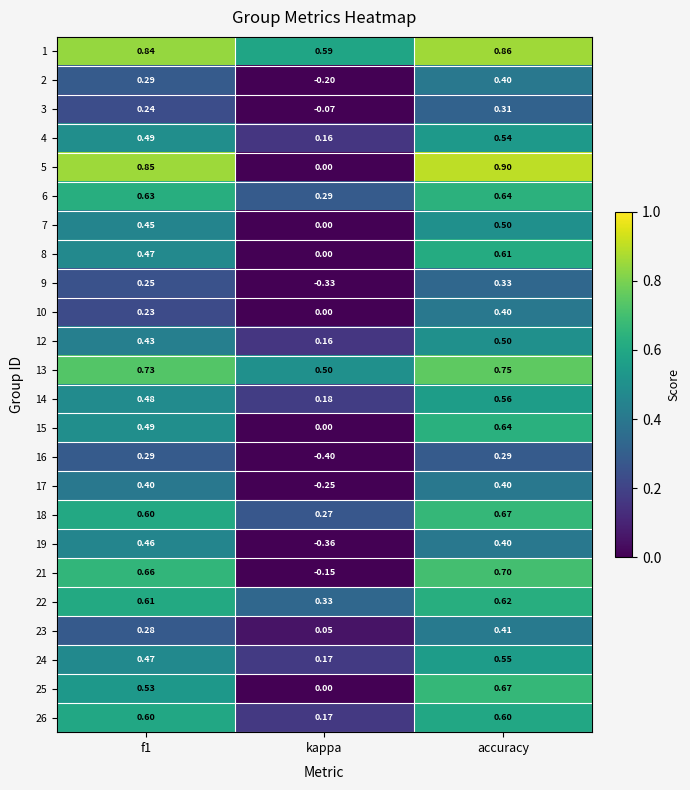

At which label is 1 closest to 0?

kappa